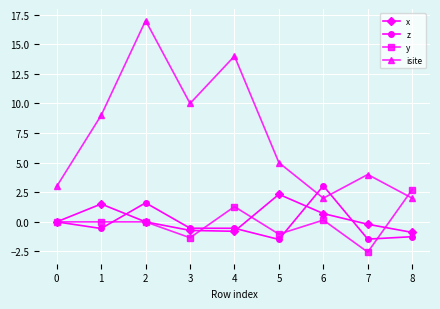

Which series has the widest spread of values?

isite